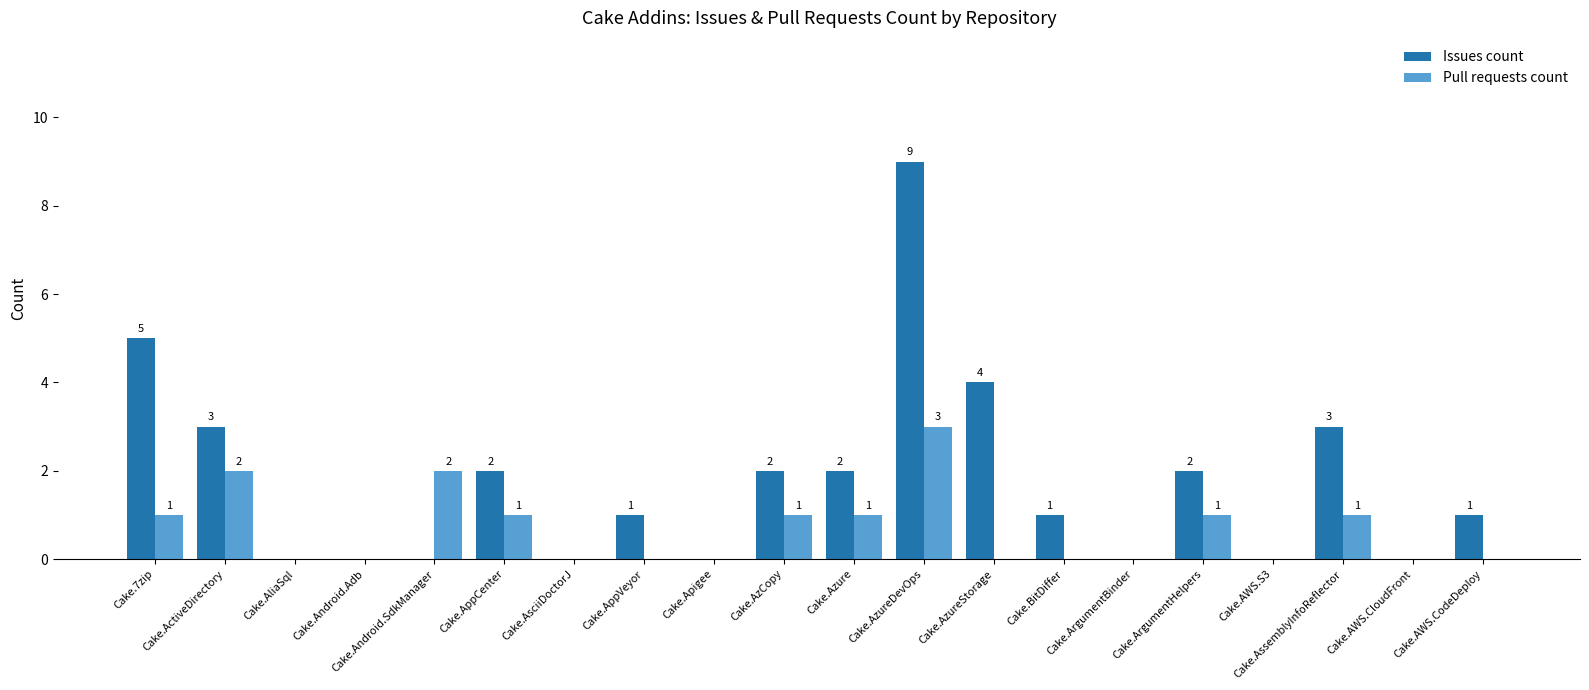

What is the total value across all series at Cake.AssemblyInfoReflector?

4